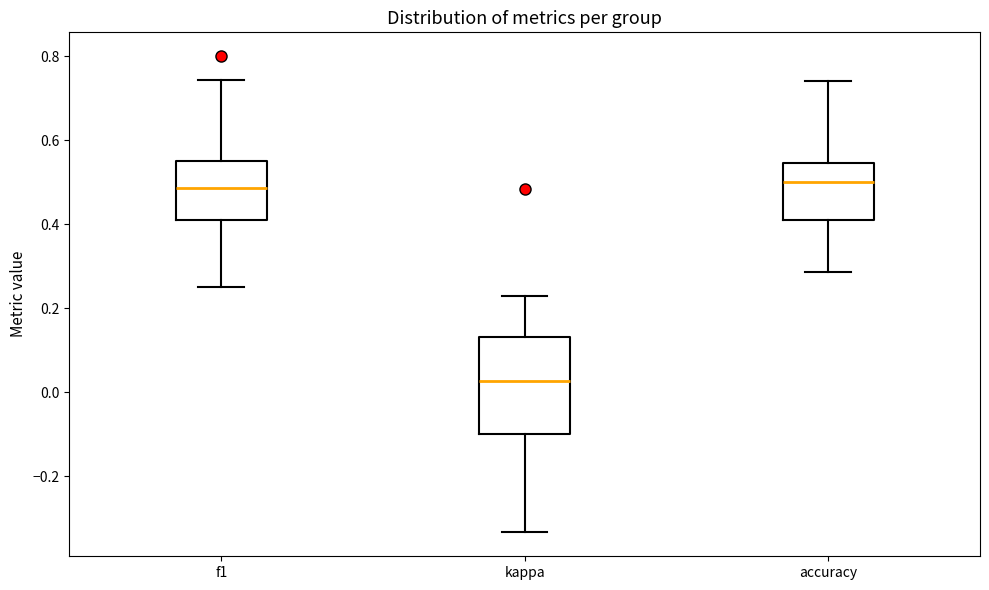

Reading left to right, transcribe this box plot: for each box, give where its median line is, the range the box spans, and where its two whiskers end, as read against the y-axis. The values are not printed on the chart, so give them approximately, as read against the axis.

f1: median 0.48, box 0.42 to 0.56, whiskers 0.26 to 0.74
kappa: median 0.02, box -0.10 to 0.14, whiskers -0.34 to 0.22
accuracy: median 0.50, box 0.42 to 0.54, whiskers 0.28 to 0.74